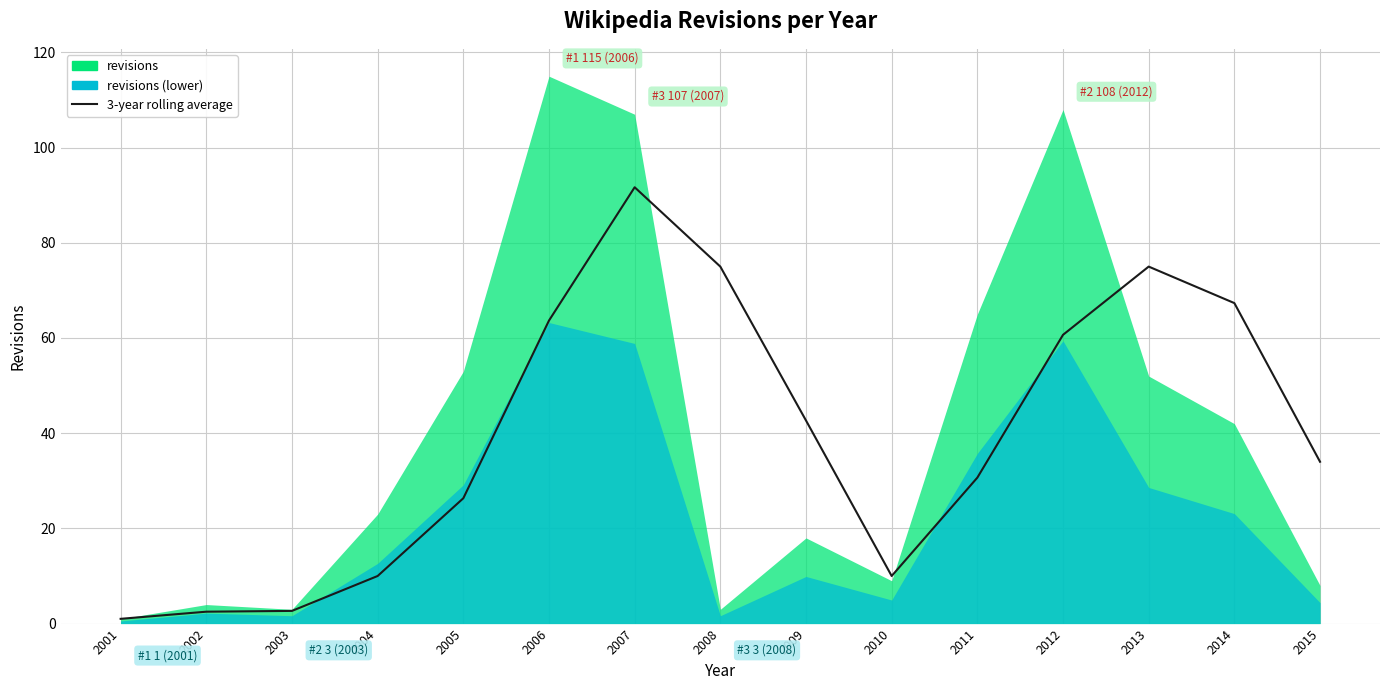

What is the difference between the maximum and minimum values?

90.7